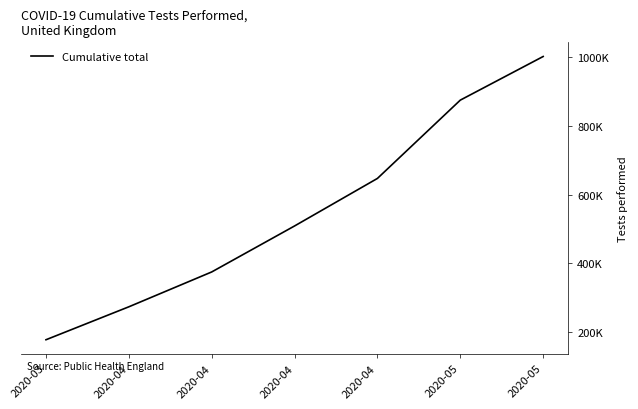

Does the chart have visible grid lines?

No